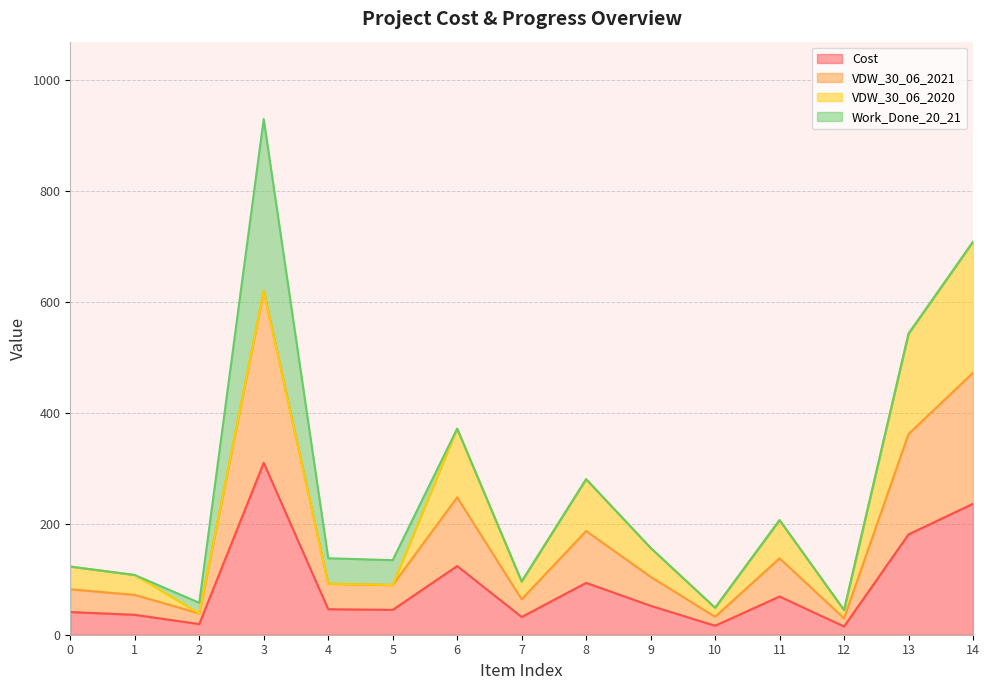

Does the chart display data point markers on the line(s)?

No